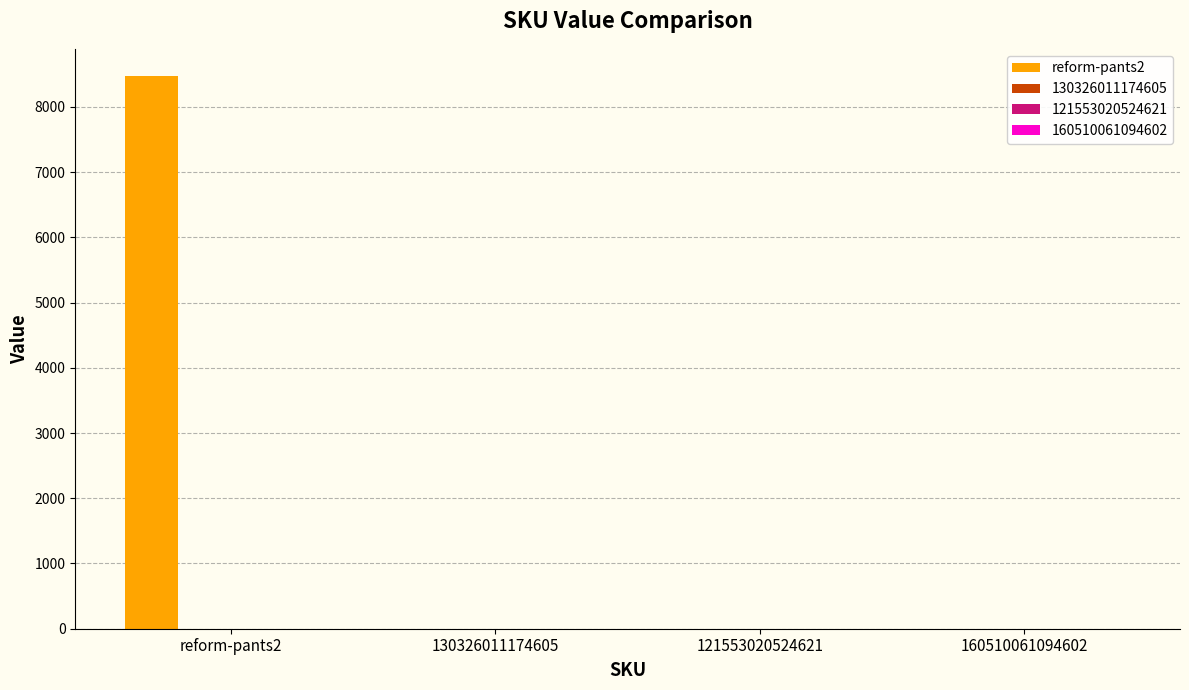

What is the greatest value displayed?

8467